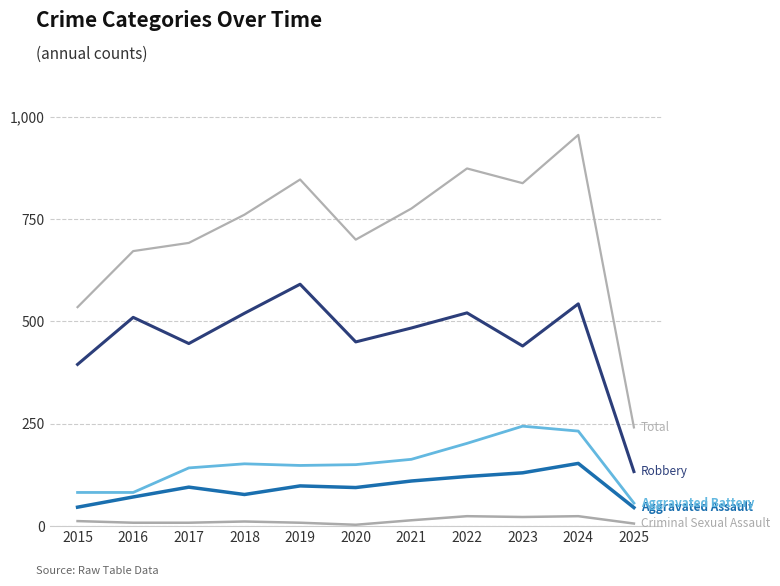

Which has a higher value, 2015 or 2021?

2021